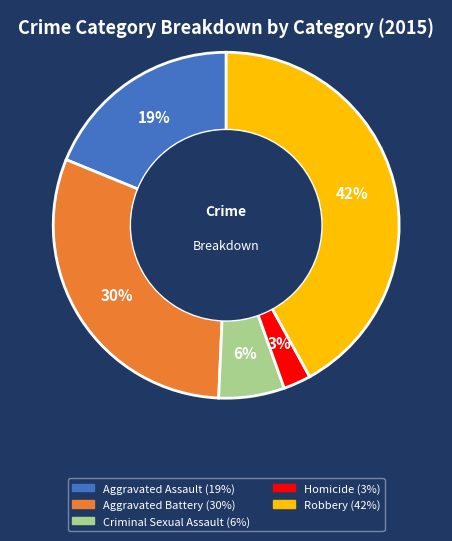

Which has a higher value, Robbery or Homicide?

Robbery